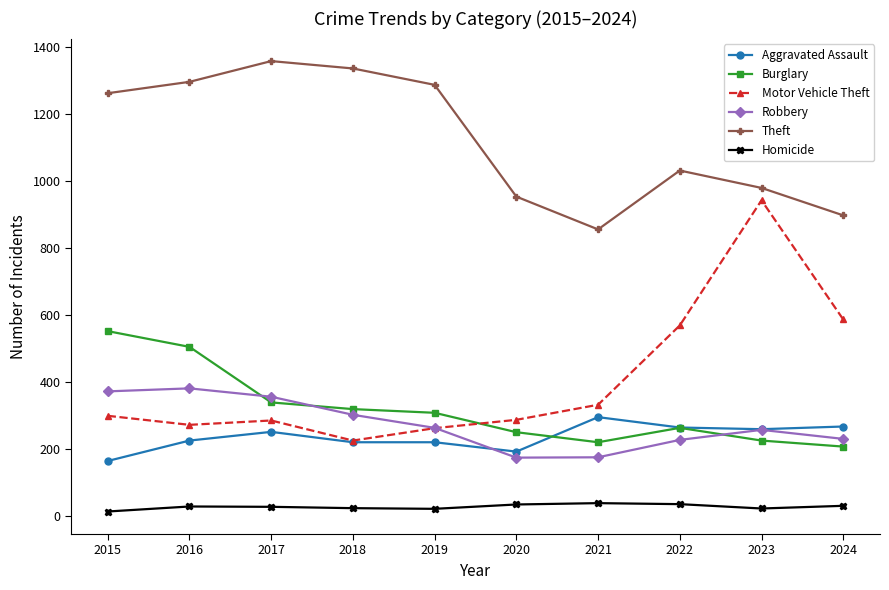

Rank the series by their maximum value, from lowest to highest.

Homicide, Aggravated Assault, Robbery, Burglary, Motor Vehicle Theft, Theft